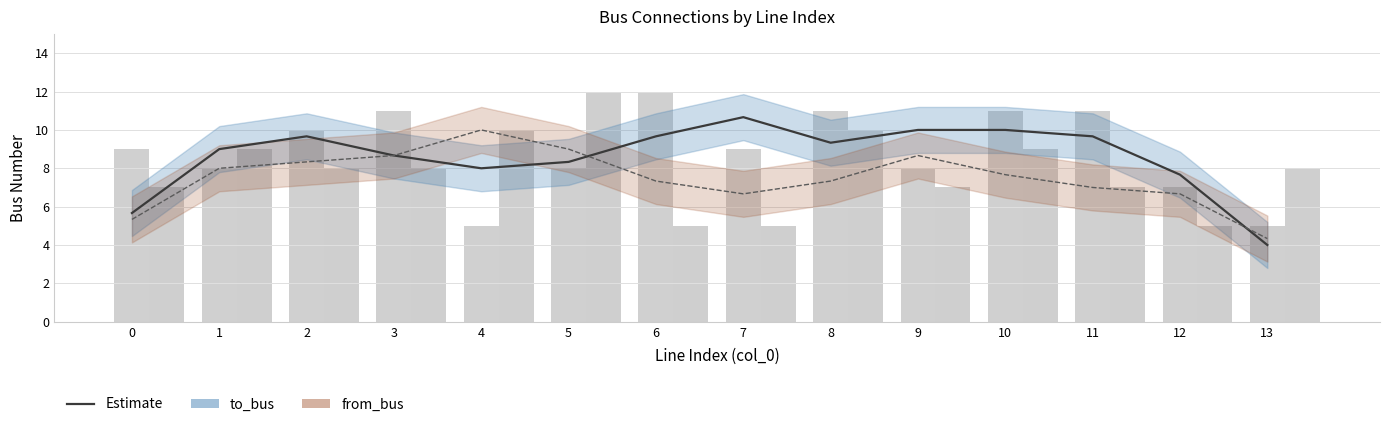

Rank the series by their average value, from lowest to highest.

from_bus, to_bus